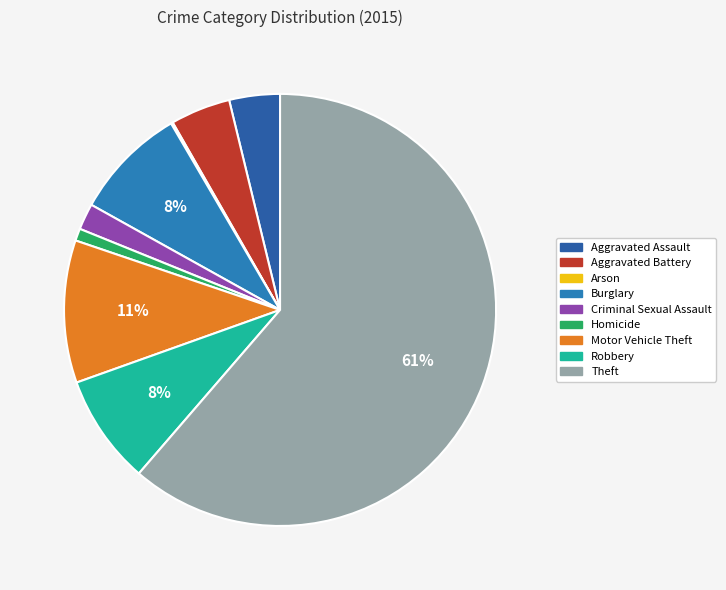

Is there any slice that represents more than half of the pie?

Yes